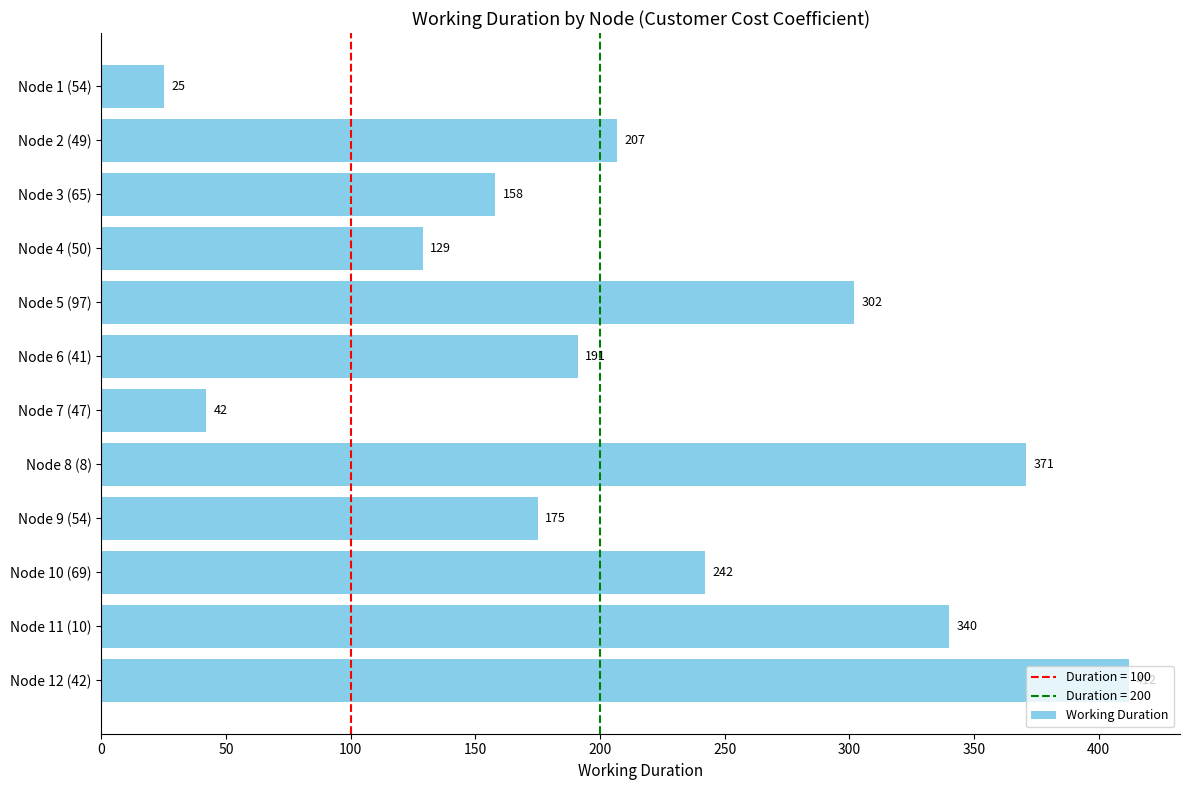

True or false: the data shows 371 at Node 8 (8).

True